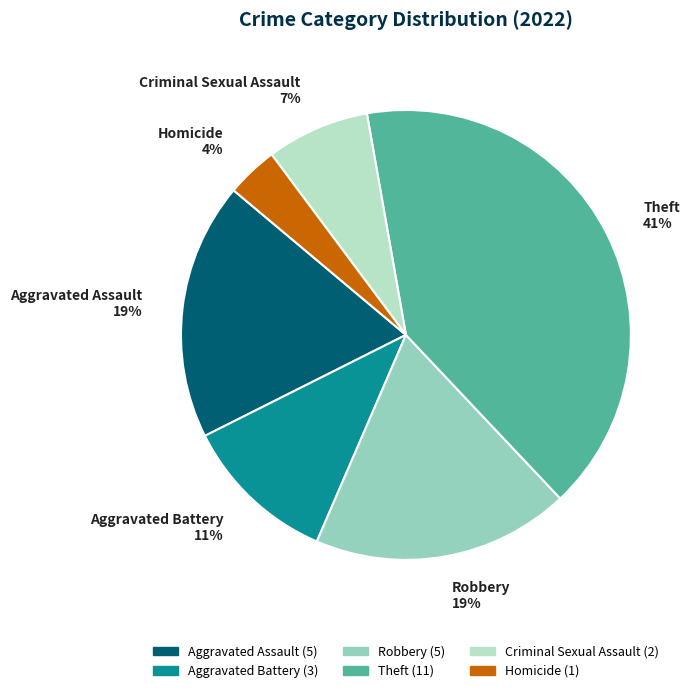

How many slices are in this pie chart?

6